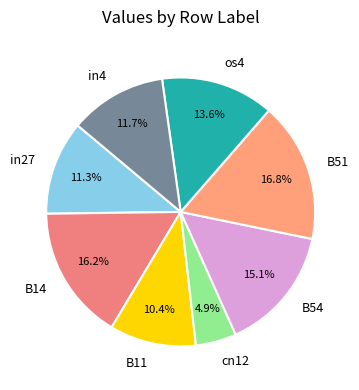

What percentage is the os4 slice, to the nearest percent?

14%